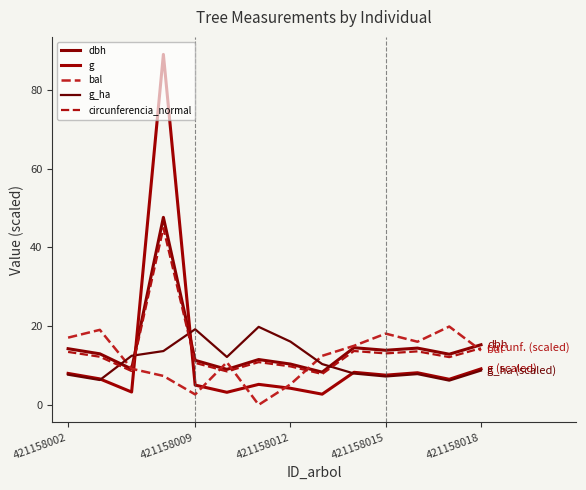

Does the chart display data point markers on the line(s)?

No